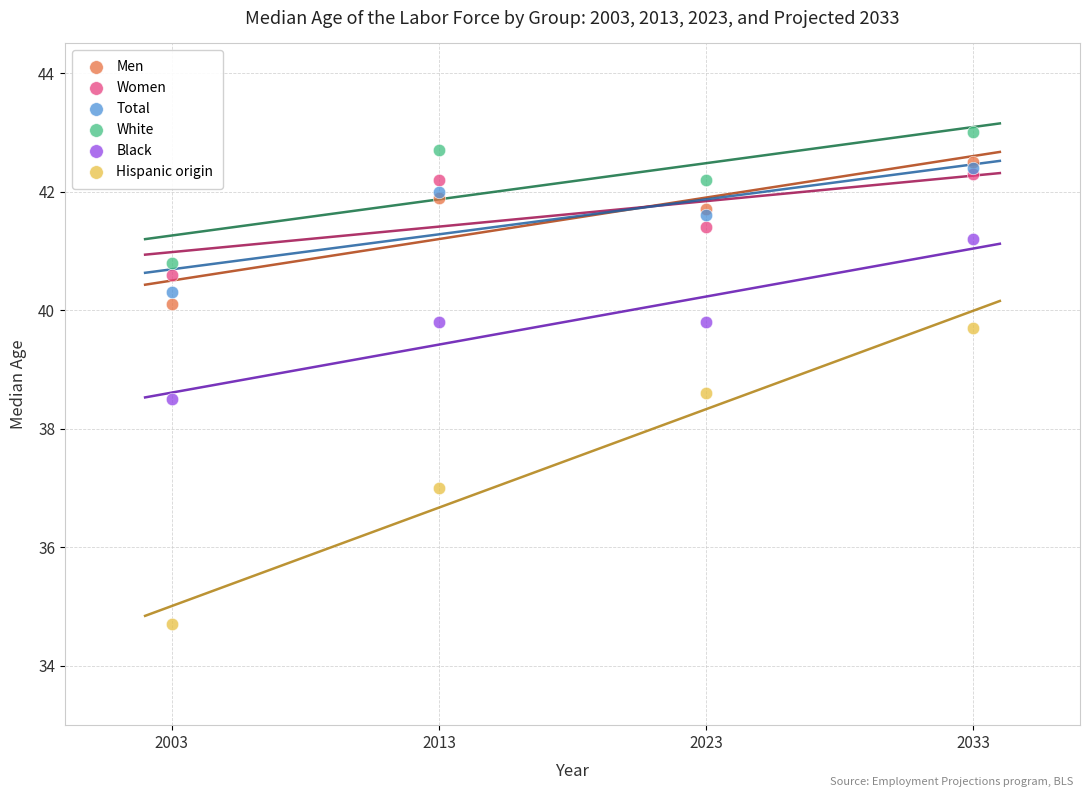

Which series contains the lowest Y value?

Hispanic origin